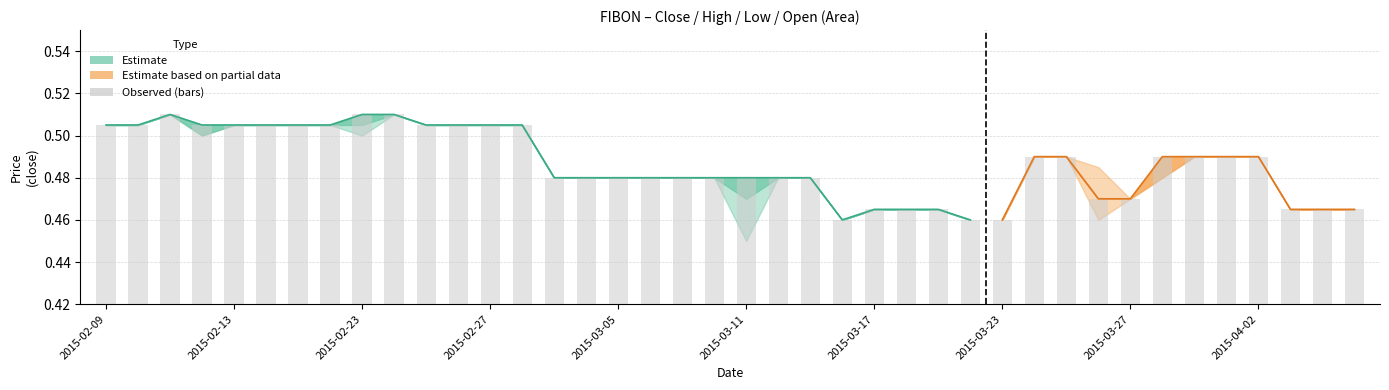

True or false: the data shows 0.3 at 13.

False